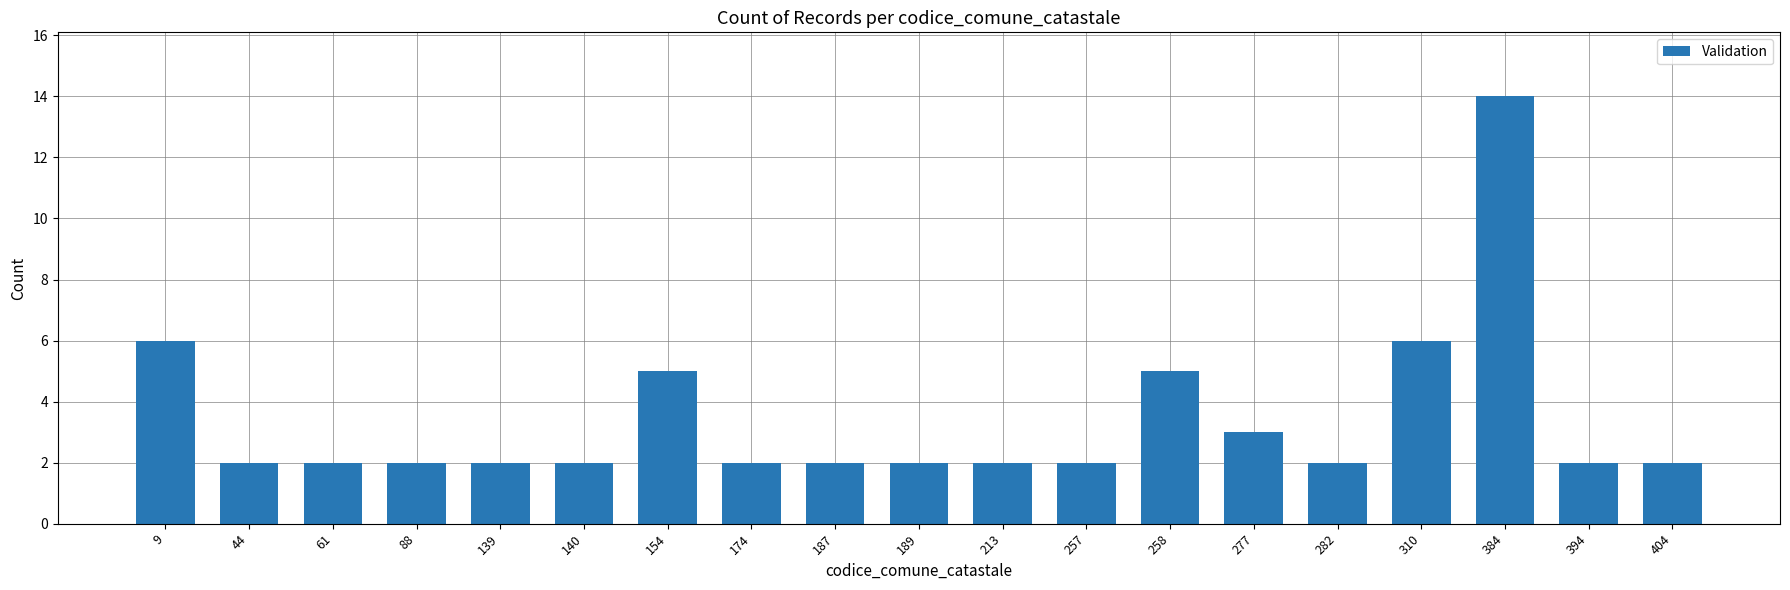

What is the change in value from 174 to 277?

+1